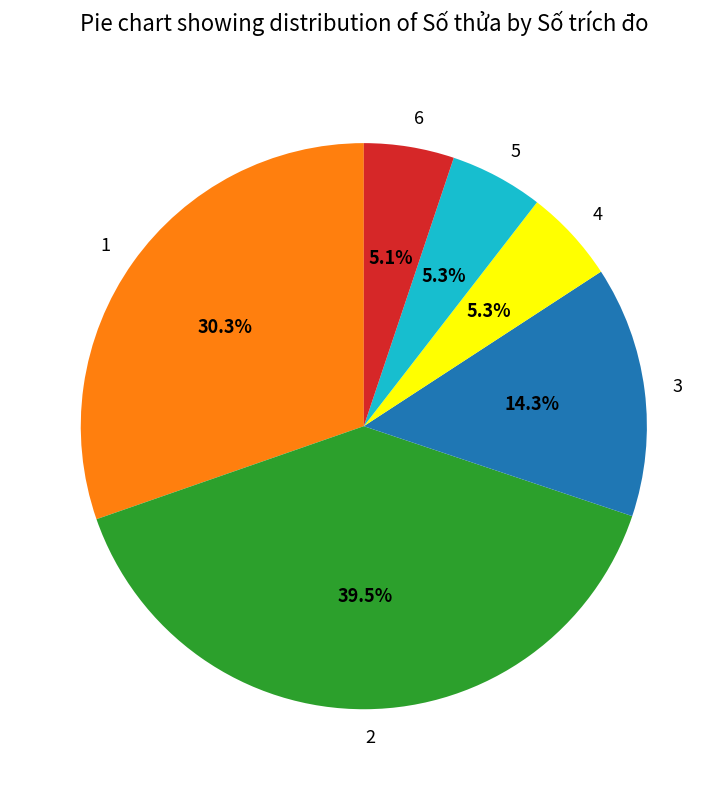

Does any single category account for the majority?

No